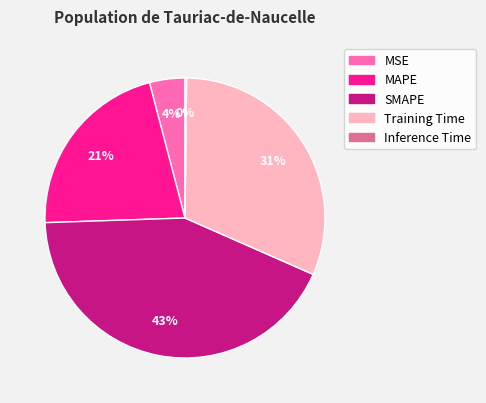

To the nearest percent, what percentage of the pie is MSE?

4%